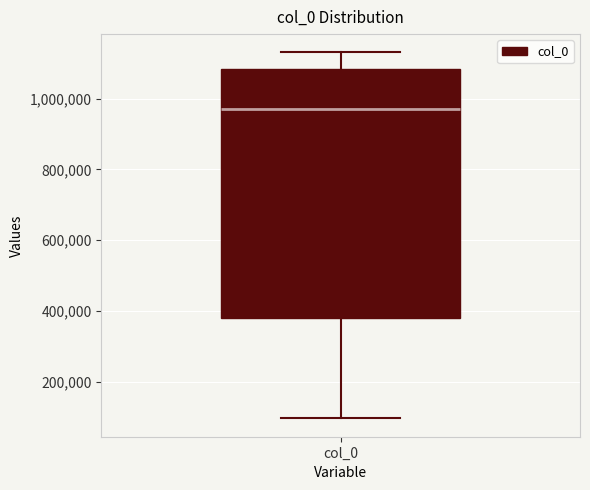

Read this box plot against the y-axis: the position of the median line, the range covered by the box, and the ends of both whiskers. The values are not printed on the chart, so give them approximately, as read against the axis.

median 980000, box 380000 to 1080000, whiskers 100000 to 1140000